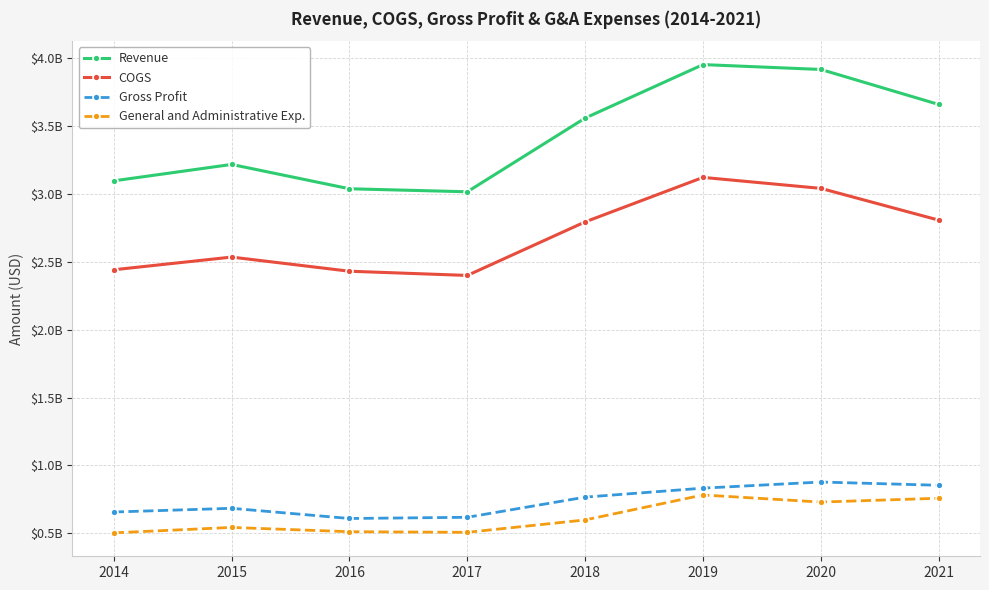

How many interior local valleys does the Gross Profit series have?

1